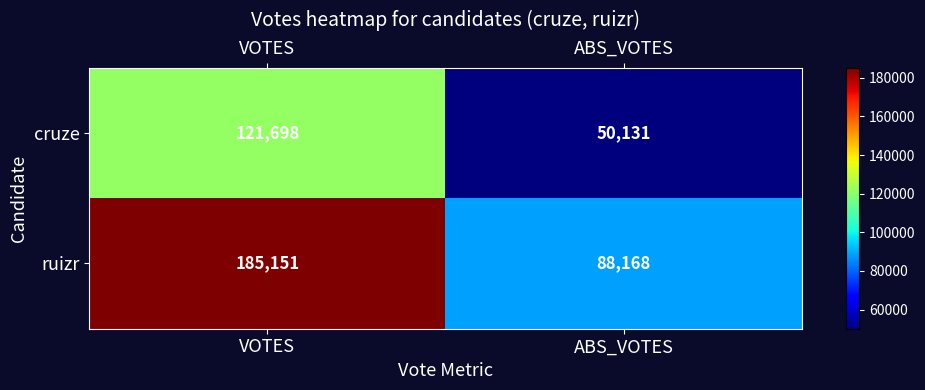

What is the difference between the cruze values at VOTES and ABS_VOTES?

71567